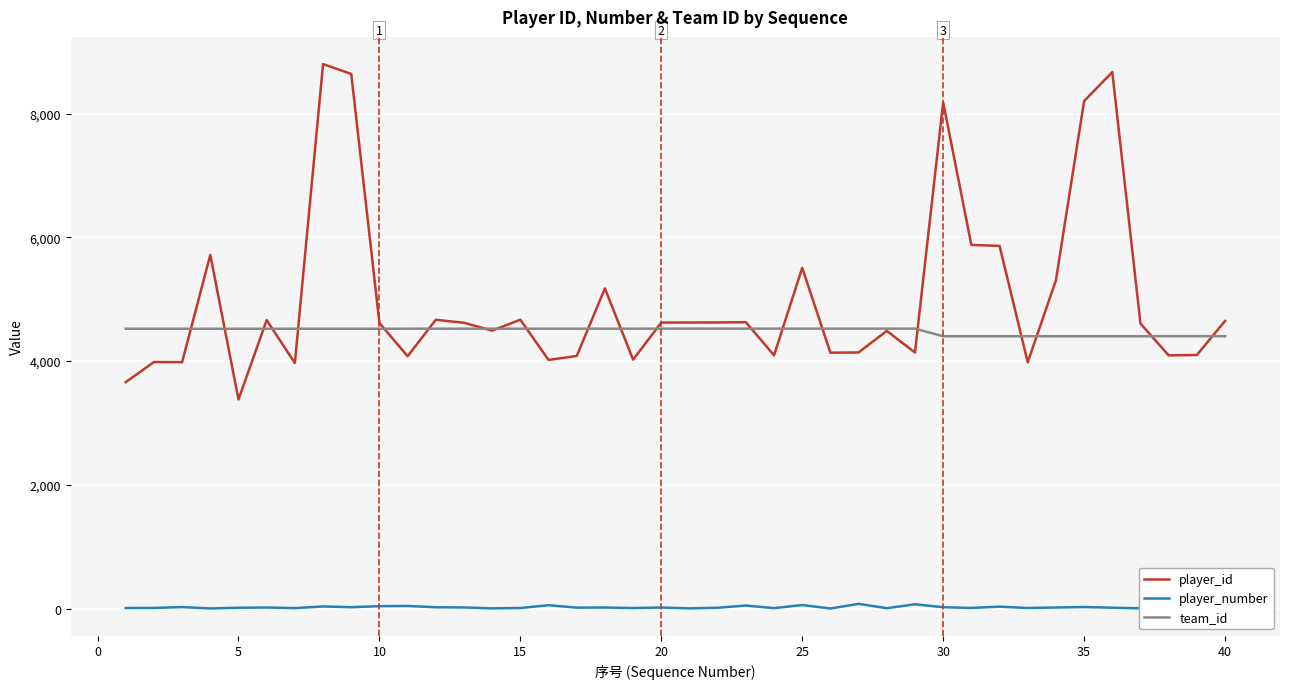

What is the maximum value for player_id?

8801